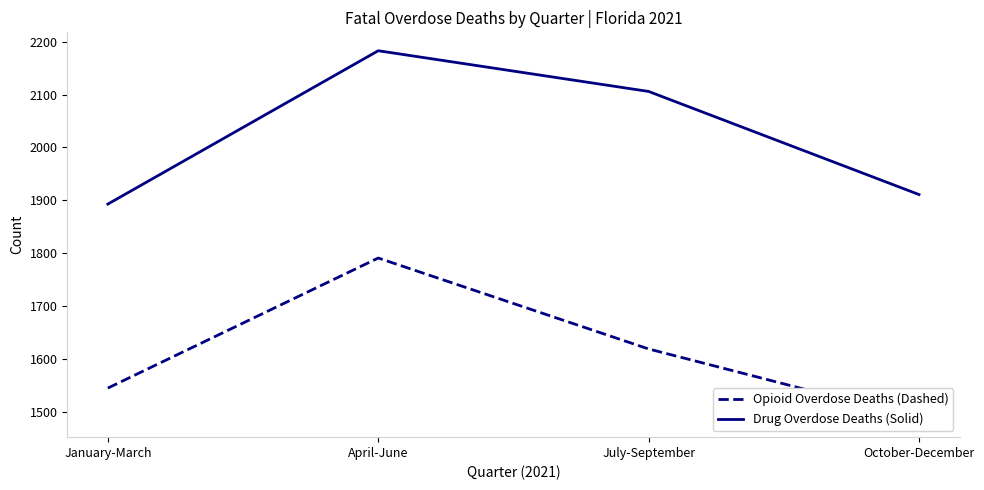

How many data points does each series have?

4